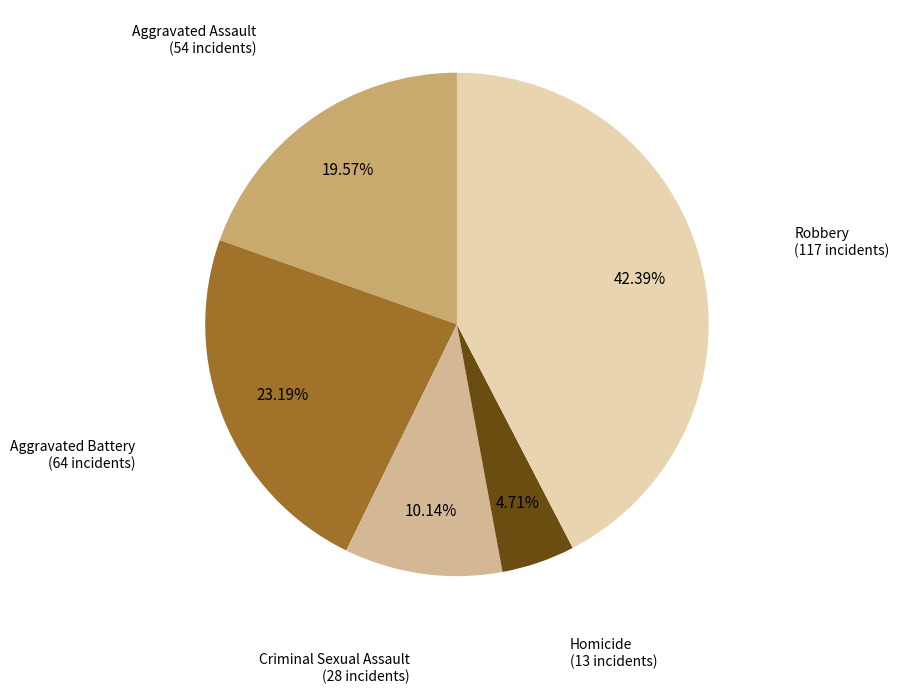

Is there a majority slice in this chart?

No